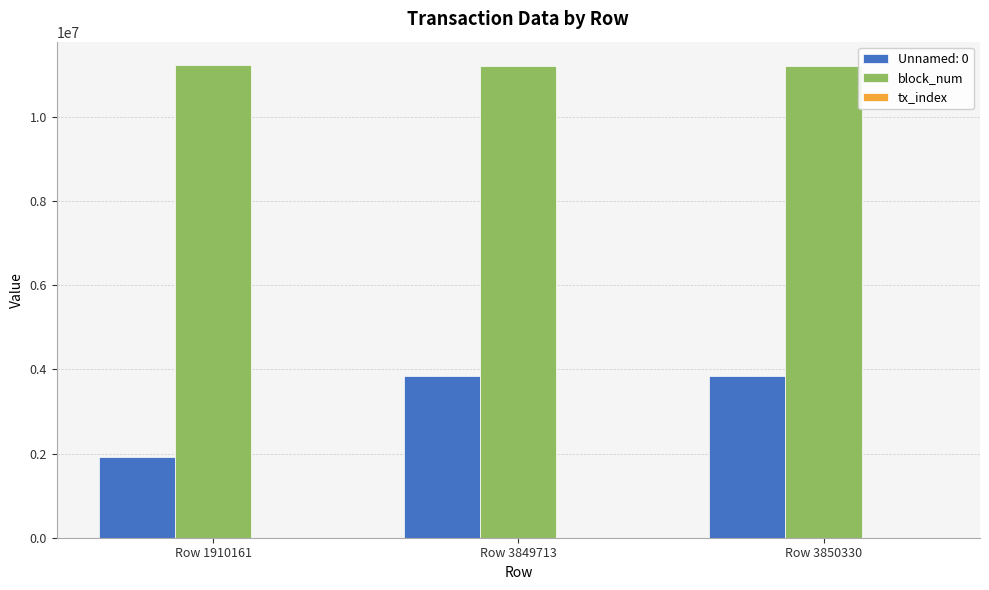

Where is block_num nearest to the value 11210142?

Row 3850330